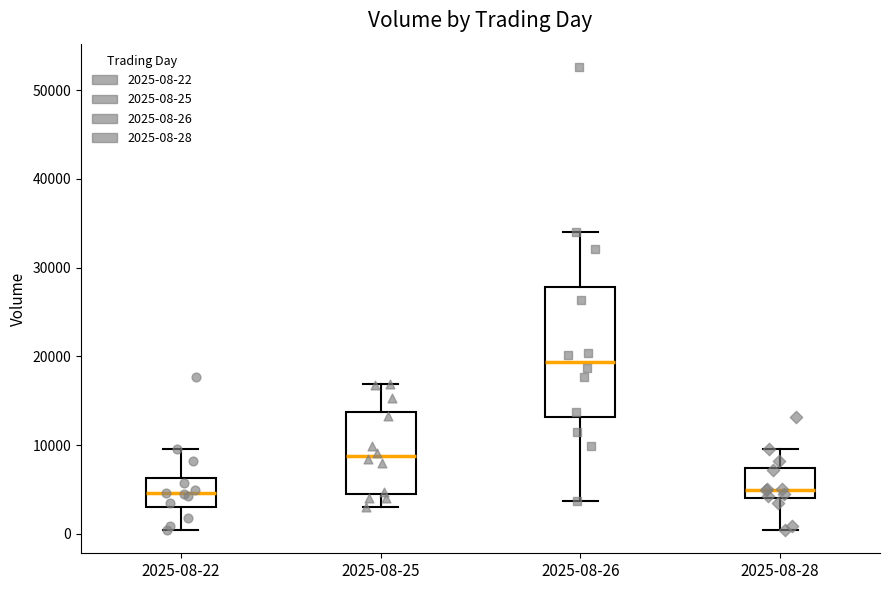

Reading left to right, transcribe this box plot: for each box, give where its median line is, the range the box spans, and where its two whiskers end, as read against the y-axis. The values are not printed on the chart, so give them approximately, as read against the axis.

2025-08-22: median 5000, box 3000 to 6000, whiskers 0 to 10000
2025-08-25: median 9000, box 5000 to 14000, whiskers 3000 to 17000
2025-08-26: median 19000, box 13000 to 28000, whiskers 4000 to 34000
2025-08-28: median 5000, box 4000 to 7000, whiskers 0 to 10000